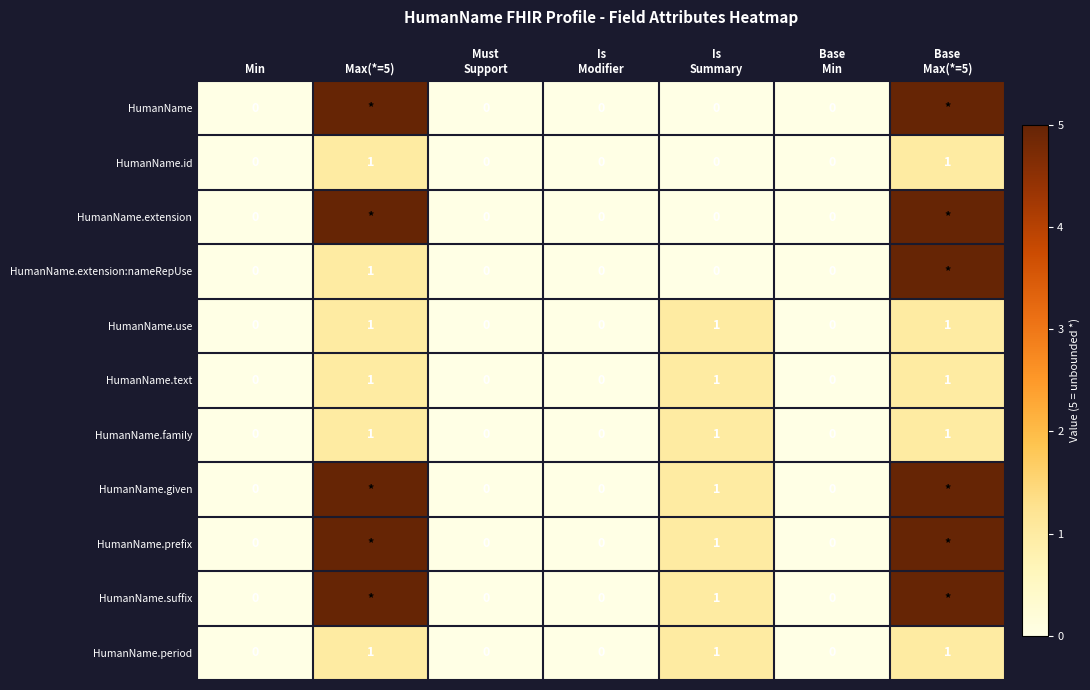

Is it true that HumanName.extension:nameRepUse equals 1 at Max(*=5)?

True